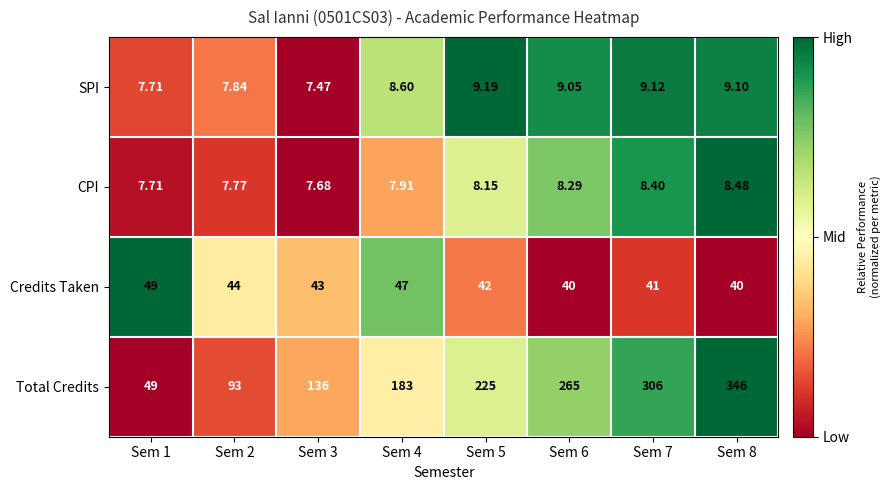

At which category is the sum across all series the highest?

Sem 8